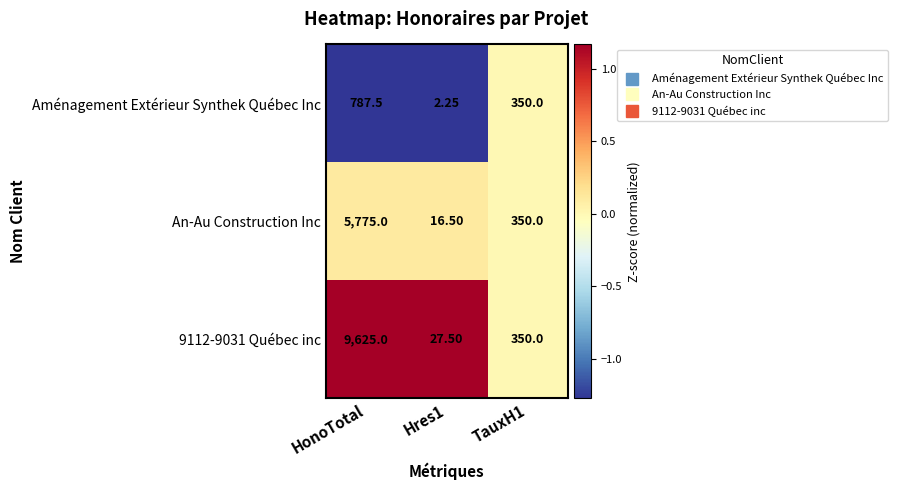

Rank the series by their average value, from lowest to highest.

Aménagement Extérieur Synthek Québec Inc, An-Au Construction Inc, 9112-9031 Québec inc